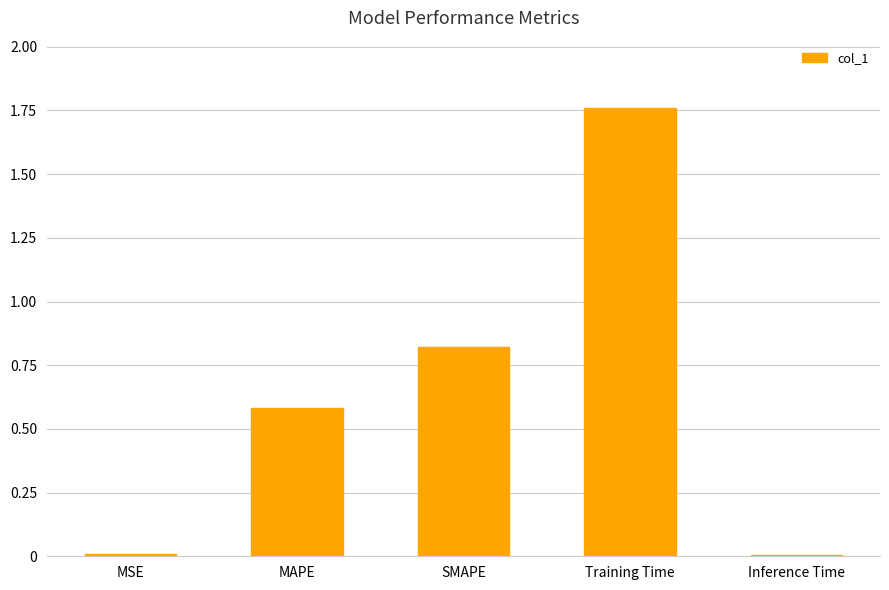

What is the average value?

0.6